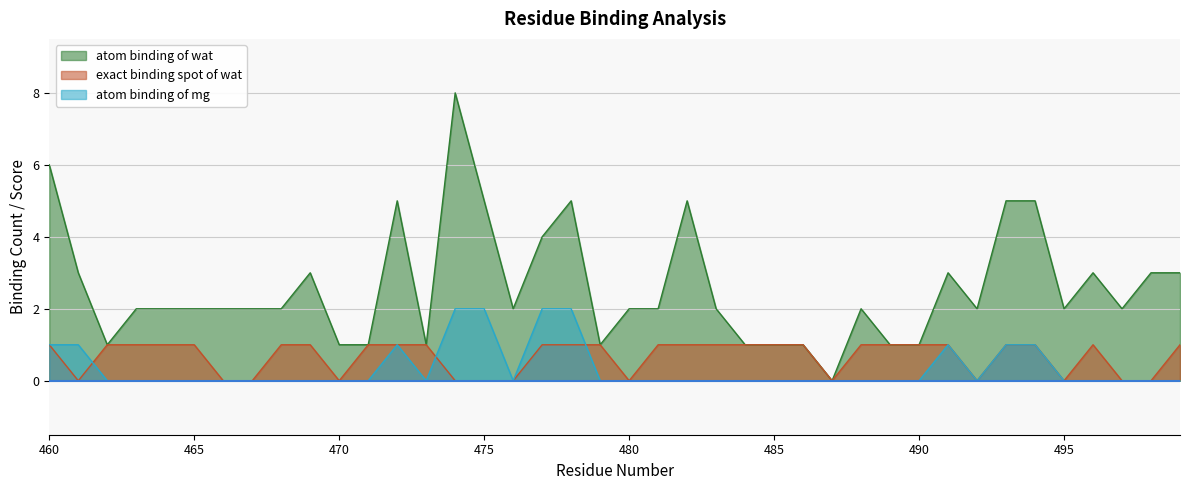

Does the chart display data point markers on the line(s)?

No